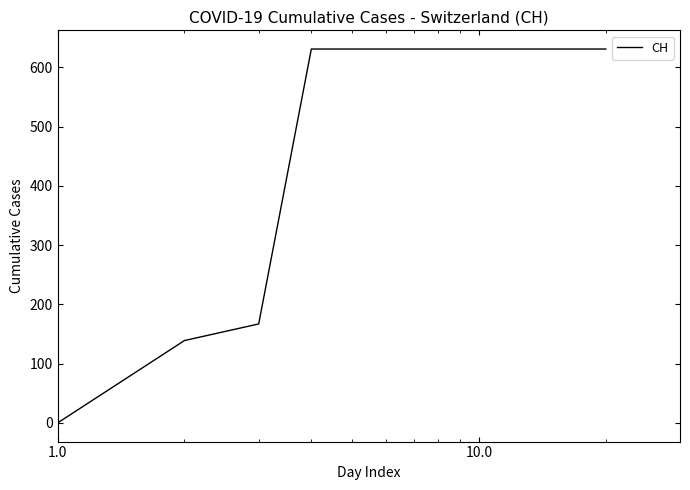

What is the greatest value displayed?

631